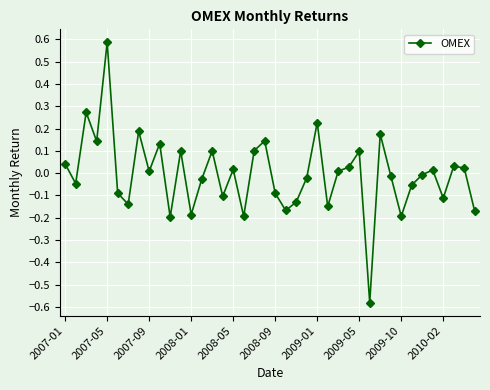

What is the difference between the second highest and minimum values?

0.9